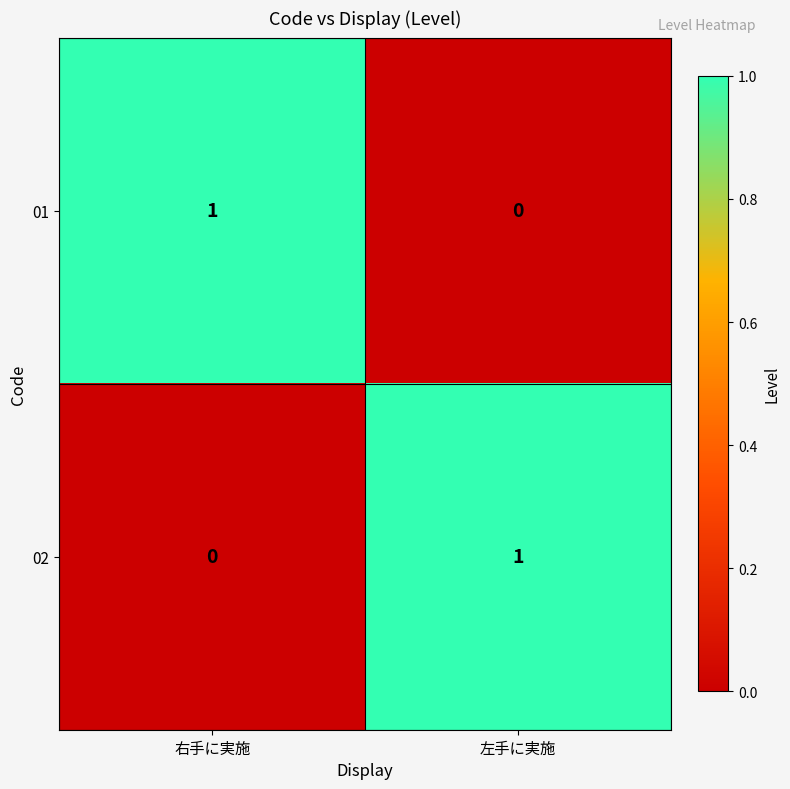

Rank the series at 右手に実施 from lowest to highest value.

02, 01